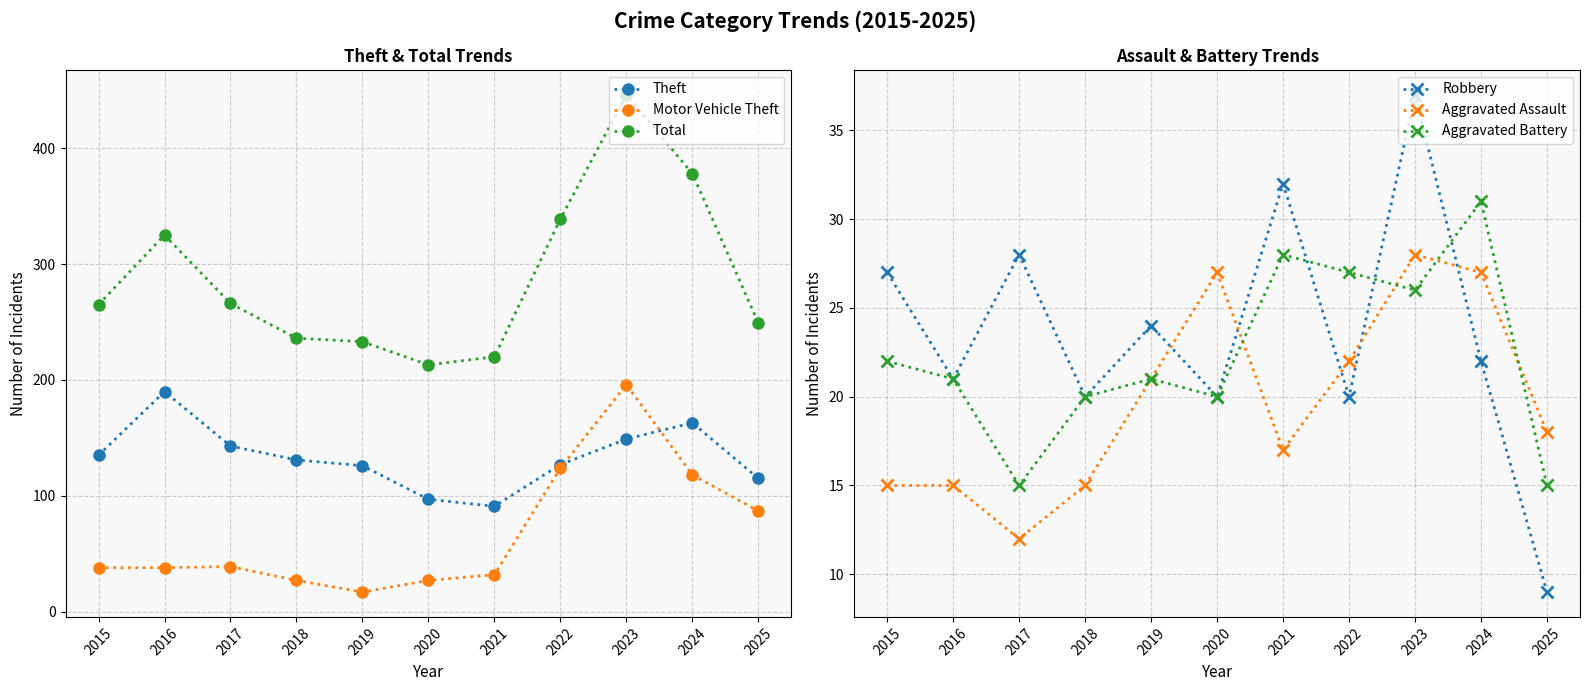

Which series changed the most between 2016 and 2019?

Total